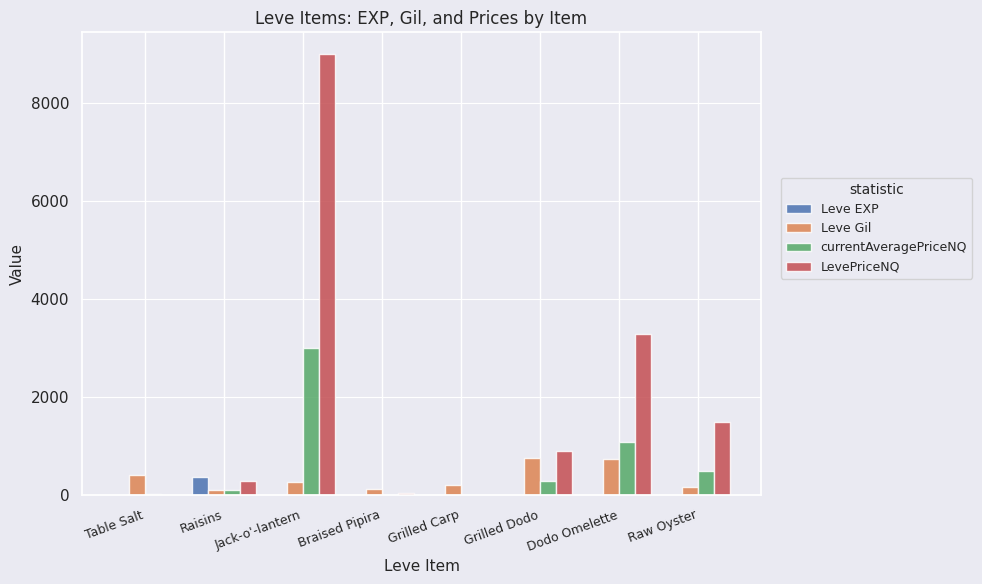

Which series has the largest range (max minus min)?

LevePriceNQ